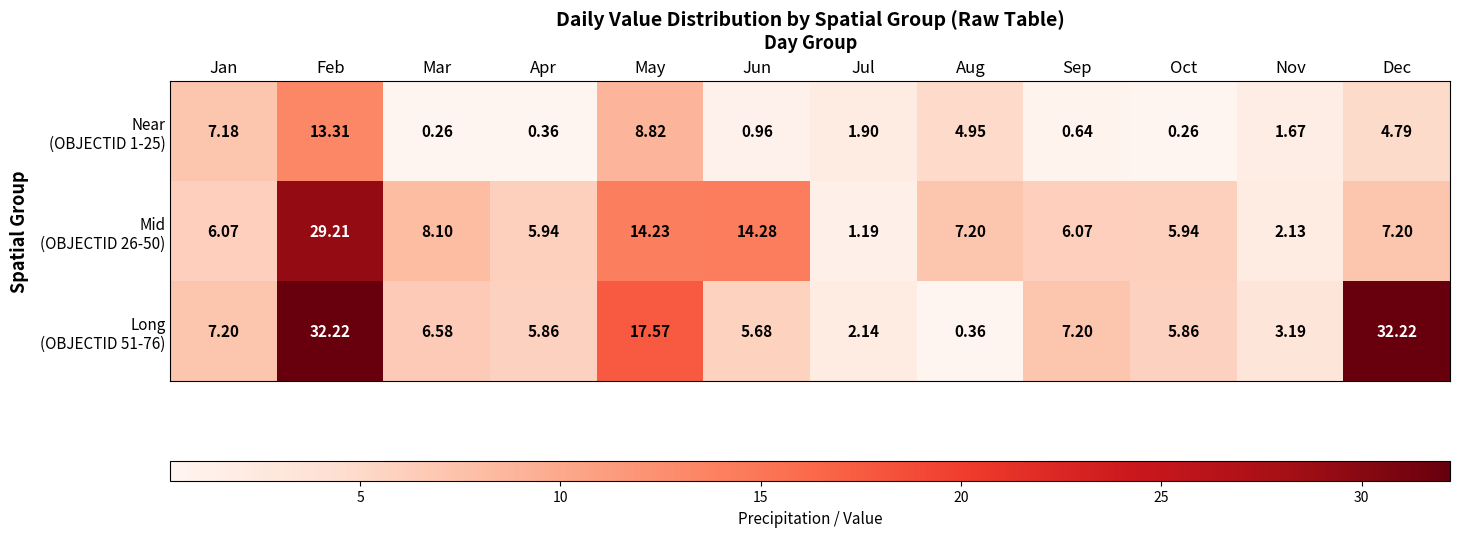

At which category is the sum across all series the highest?

Feb